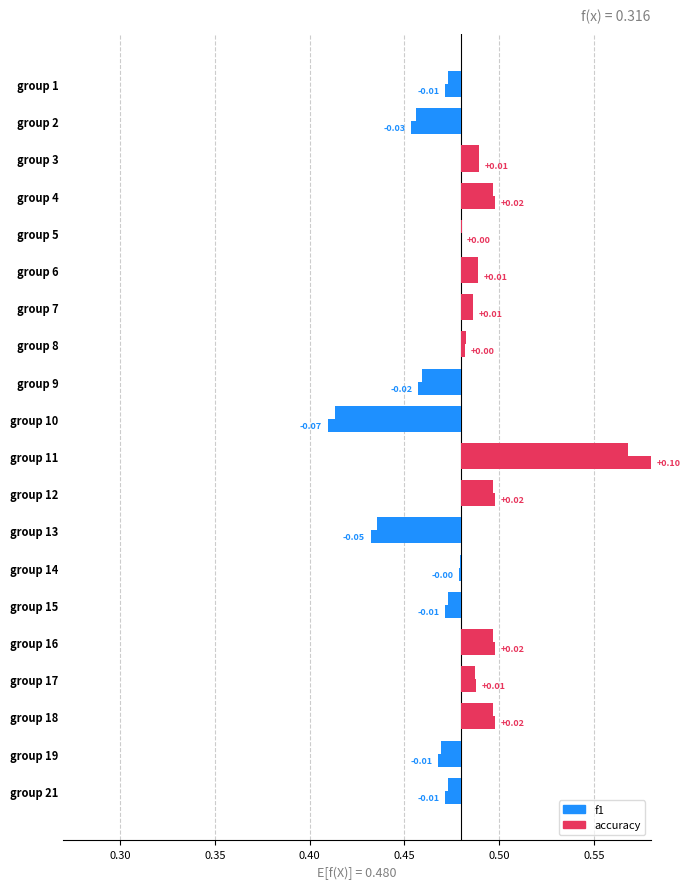

The value of accuracy at group 14 is -0.0. True or false?

False